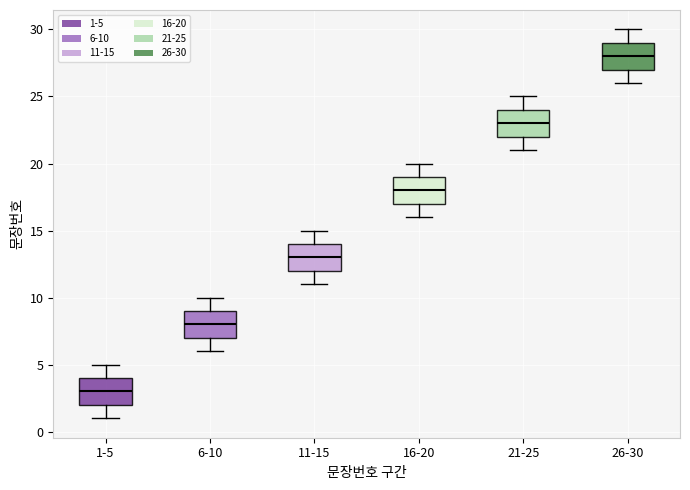

Where does the median line of the box for 11-15 sit on the y-axis? The values are not printed on the chart, so give them approximately, as read against the axis.

13